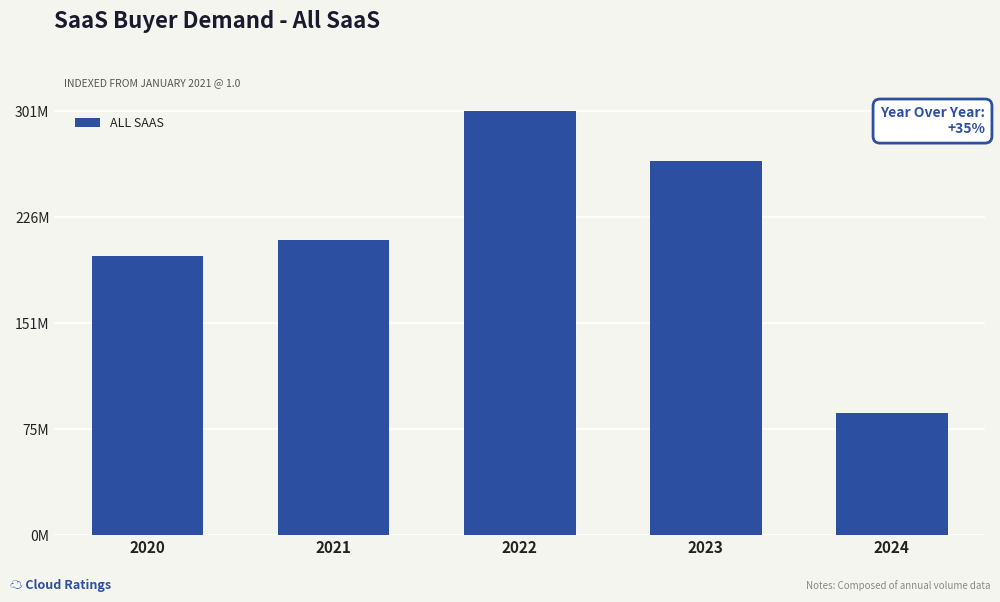

Does the chart contain any negative values?

No